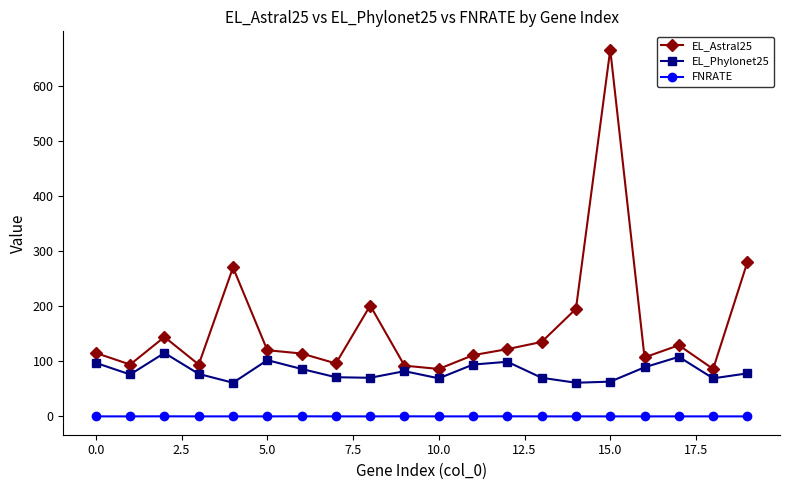

Does the chart have visible grid lines?

No